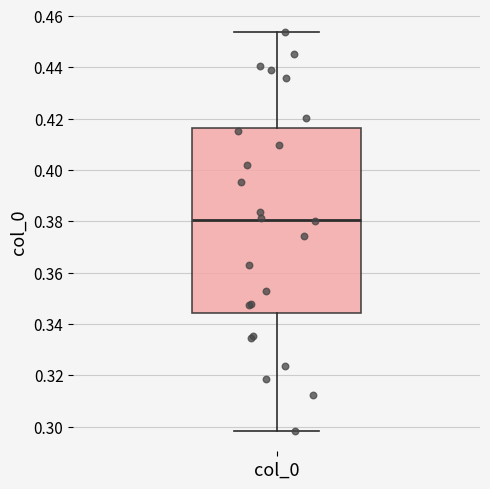

Transcribe this box plot: give where the median line is, the range the box spans, and where the two whiskers end, as read against the y-axis. The values are not printed on the chart, so give them approximately, as read against the axis.

median 0.380, box 0.344 to 0.416, whiskers 0.298 to 0.454